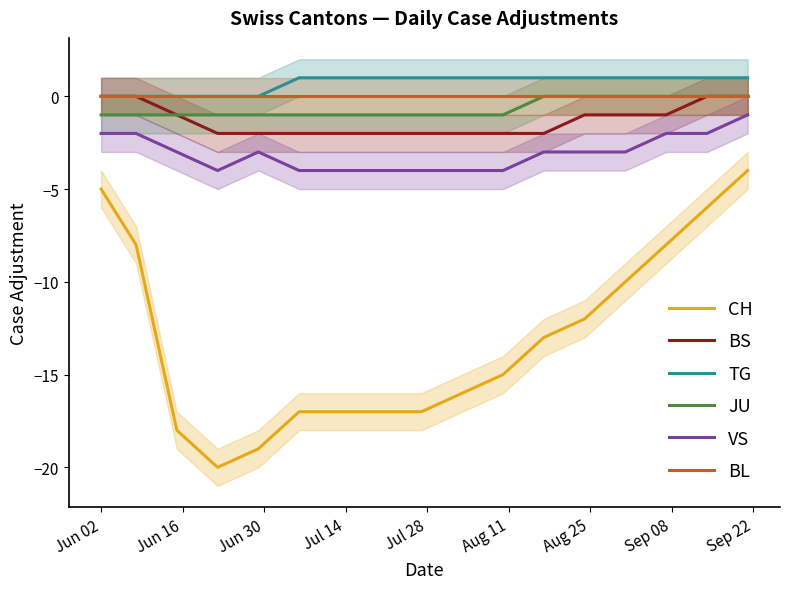

Count the number of data series in this chart.

6